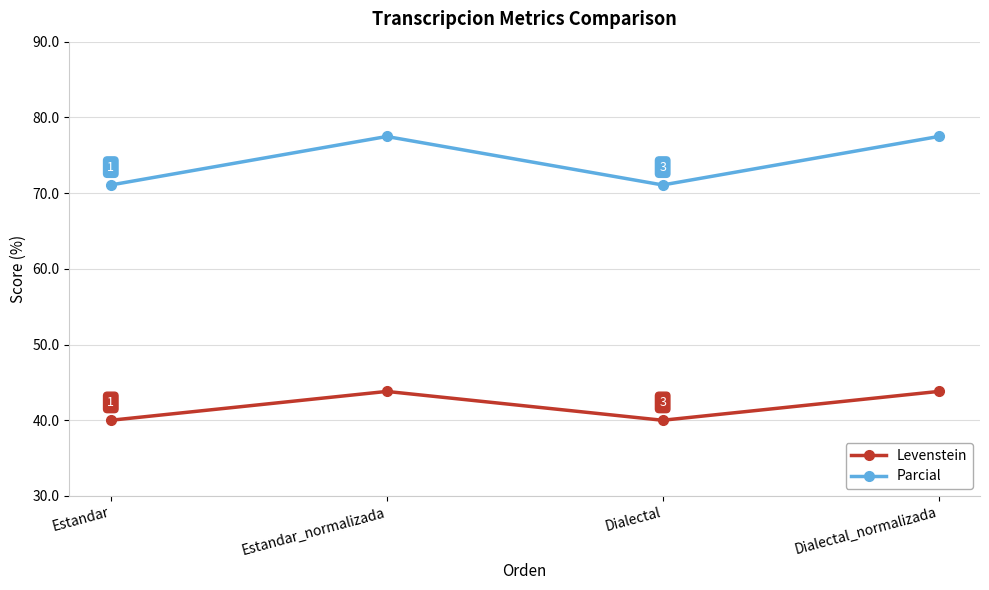

True or false: Parcial and Levenstein cross at least once.

False